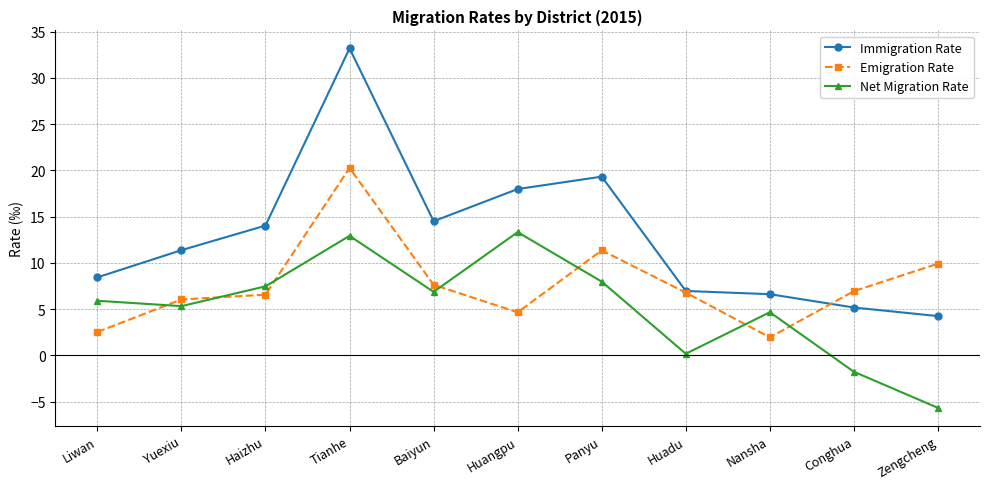

True or false: Emigration Rate and Net Migration Rate intersect in this chart.

True